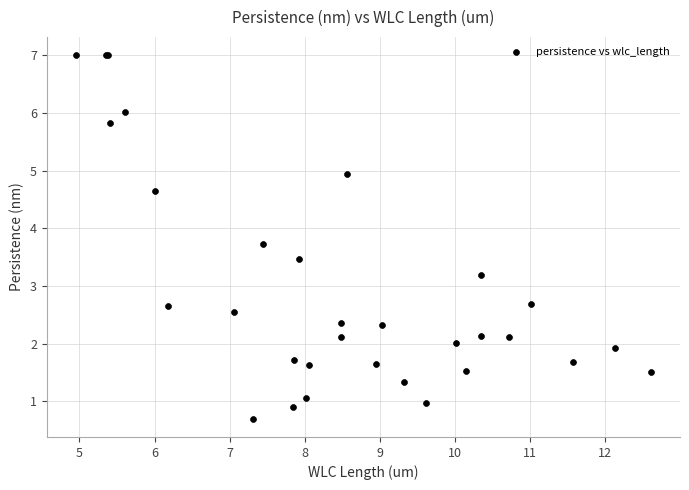

What Y value in the scatter plot is closest to 3?

3.2